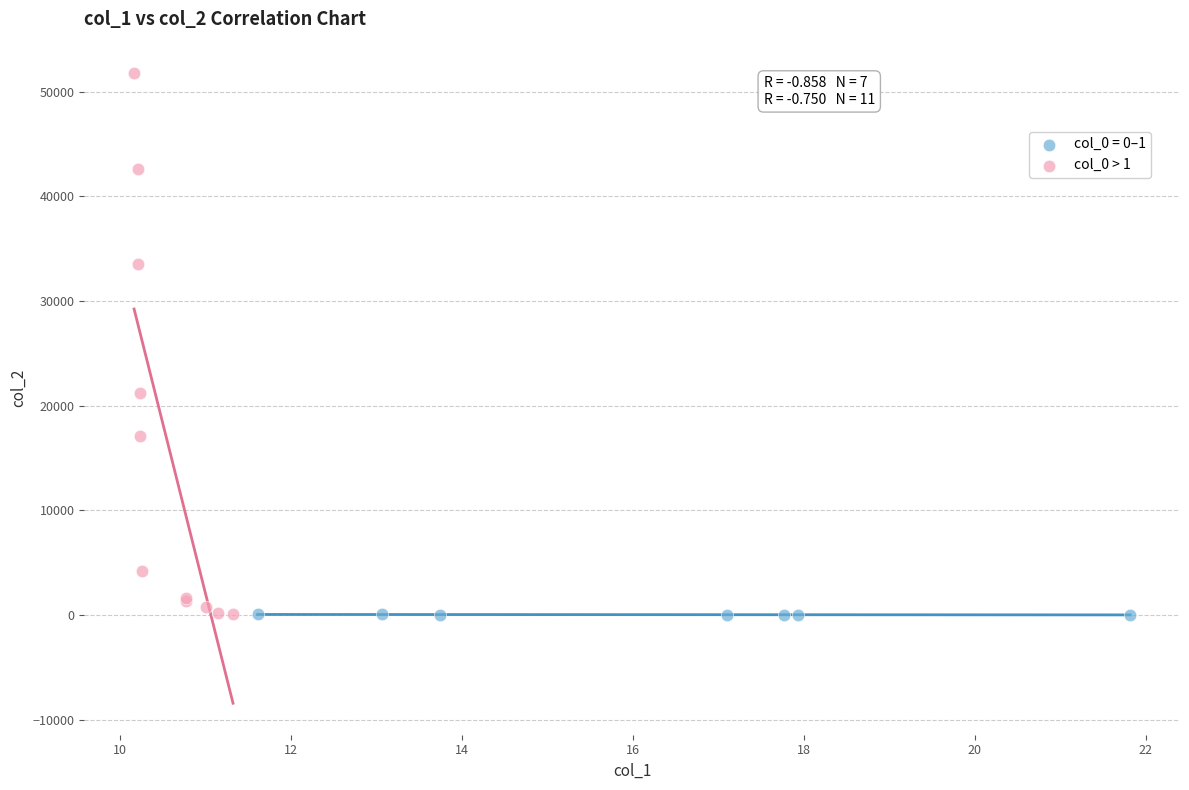

Which series contains the highest Y value?

col_0 > 1